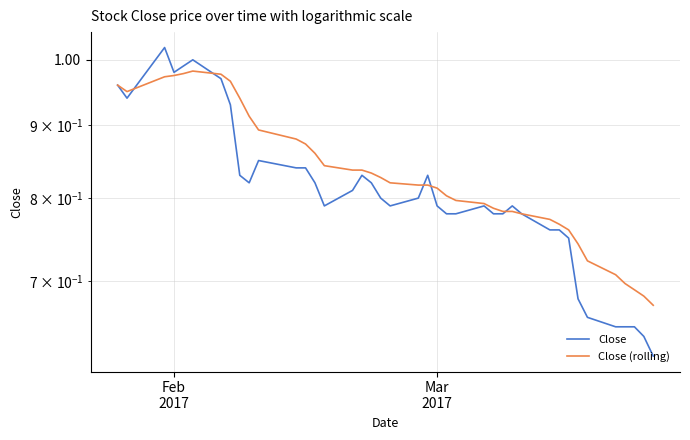

At how many categories does at least one series exceed 0?

40